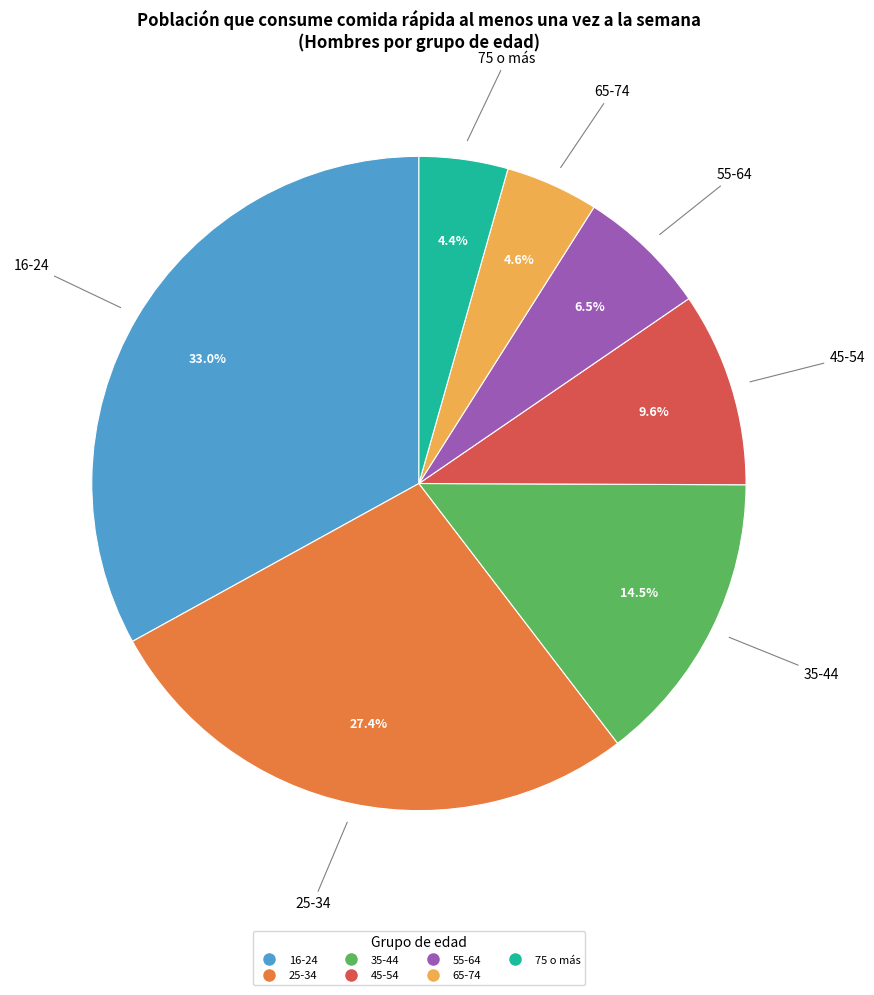

Does 25-34 account for over 50% of the chart?

No